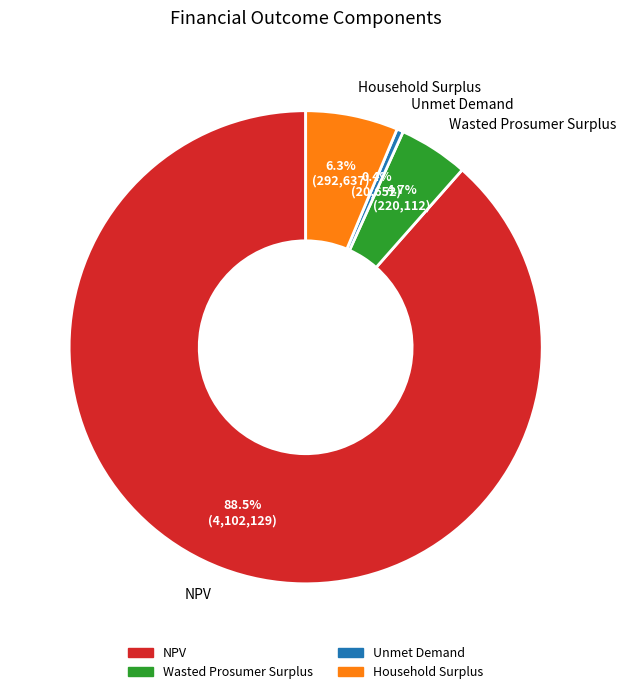

Count the number of slices in the pie.

4